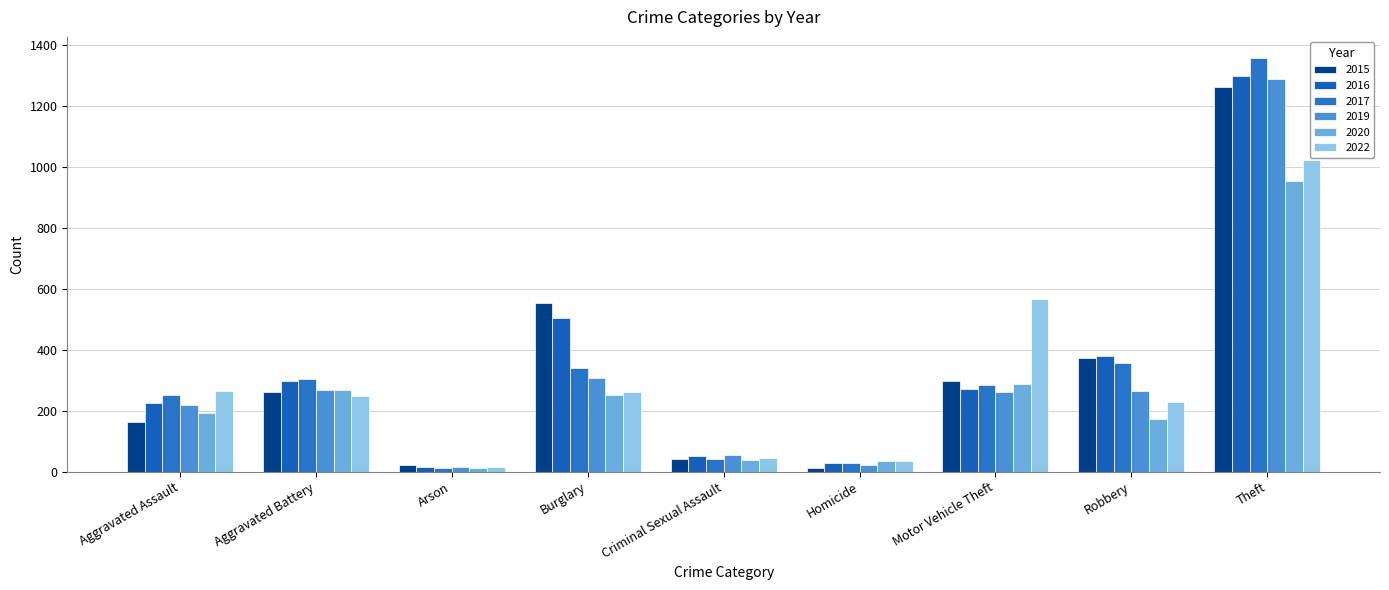

What position from the right is Motor Vehicle Theft?

3